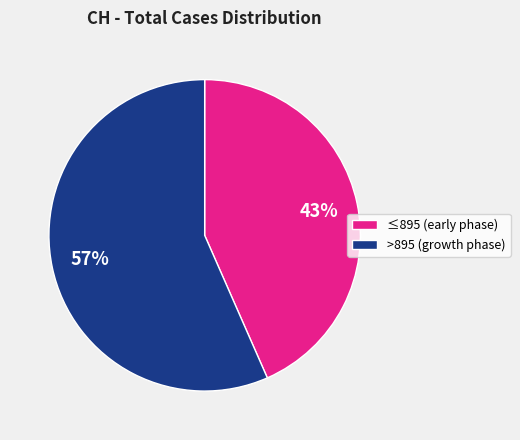

Does ≤895 (early phase) represent more than half of the total?

No